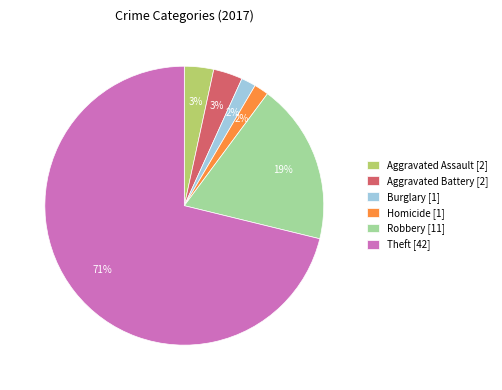

Is there a majority slice in this chart?

Yes